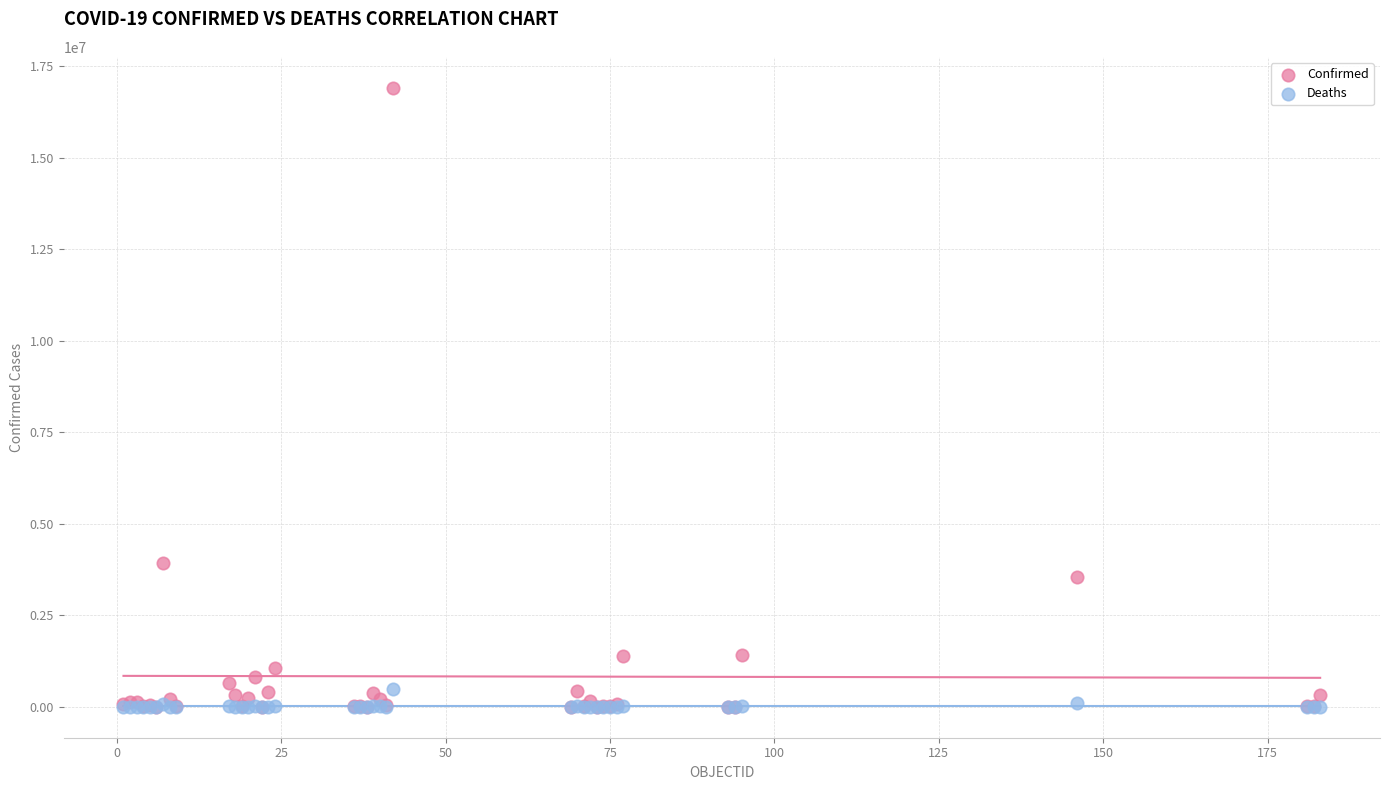

In the Confirmed series, what Y value is closest to 8453834?

3939024